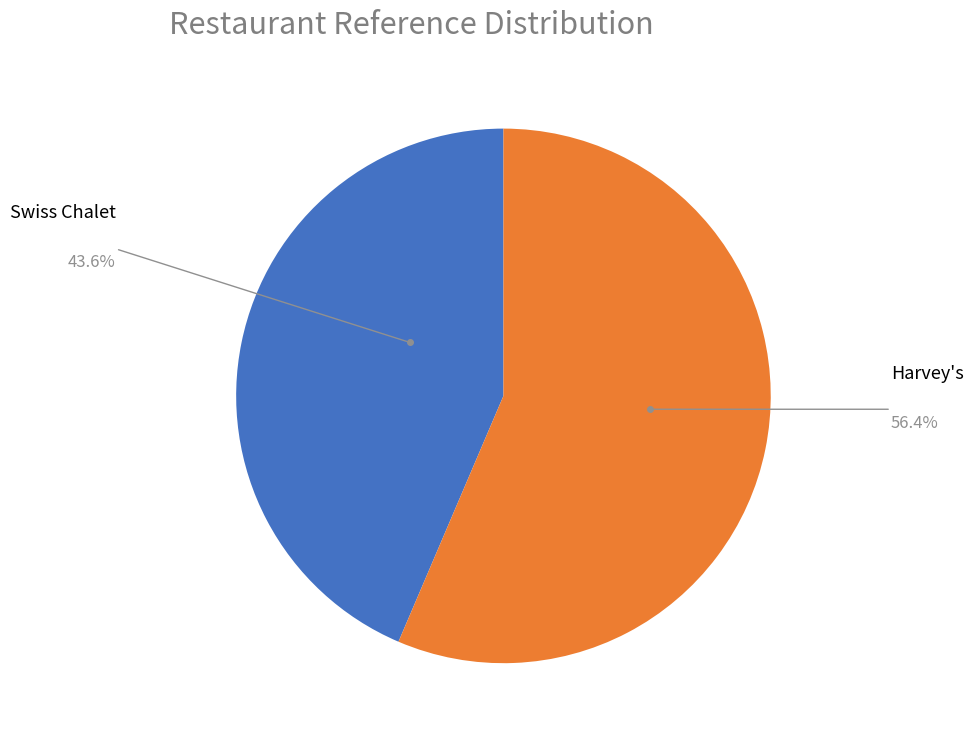

Does Swiss Chalet represent more than half of the total?

No